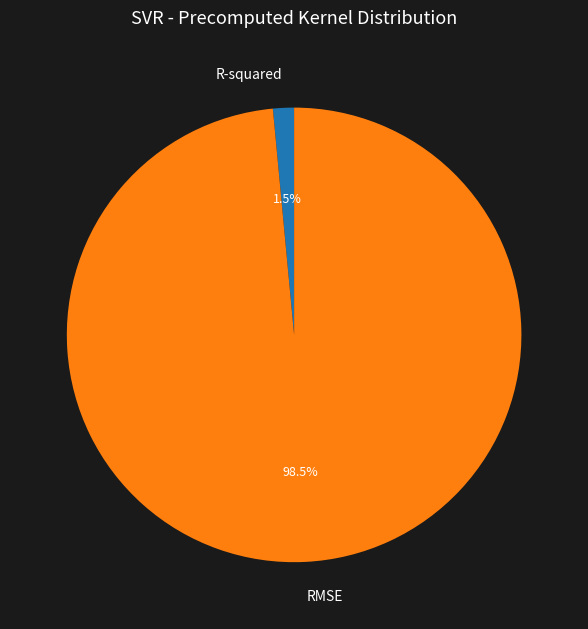

Count the number of slices in the pie.

2